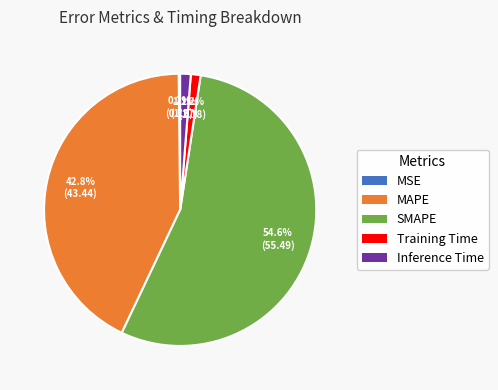

Does any single category account for the majority?

Yes